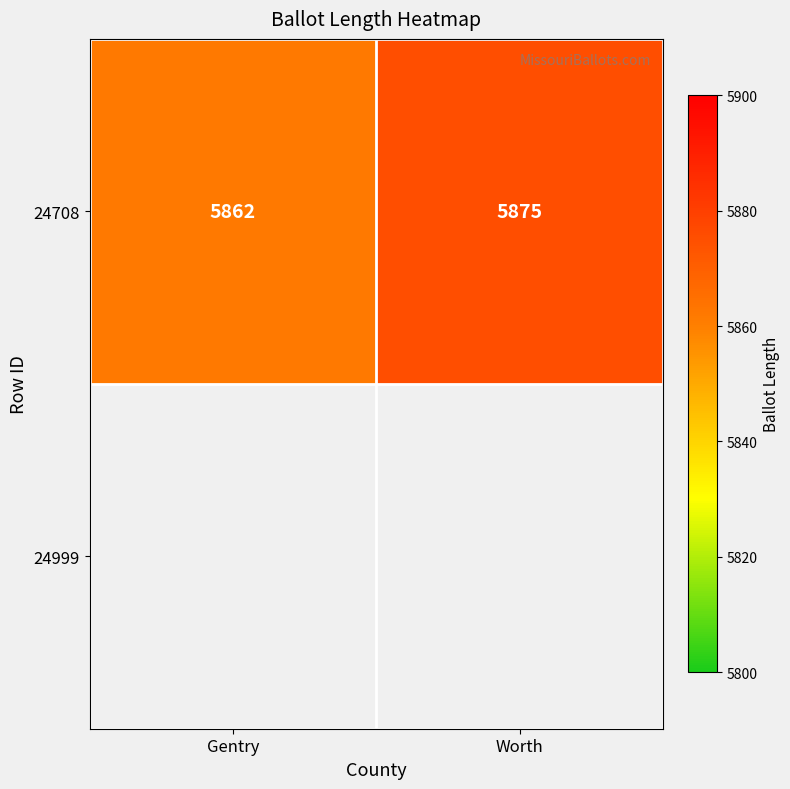

What is the maximum value shown in the chart?

5875